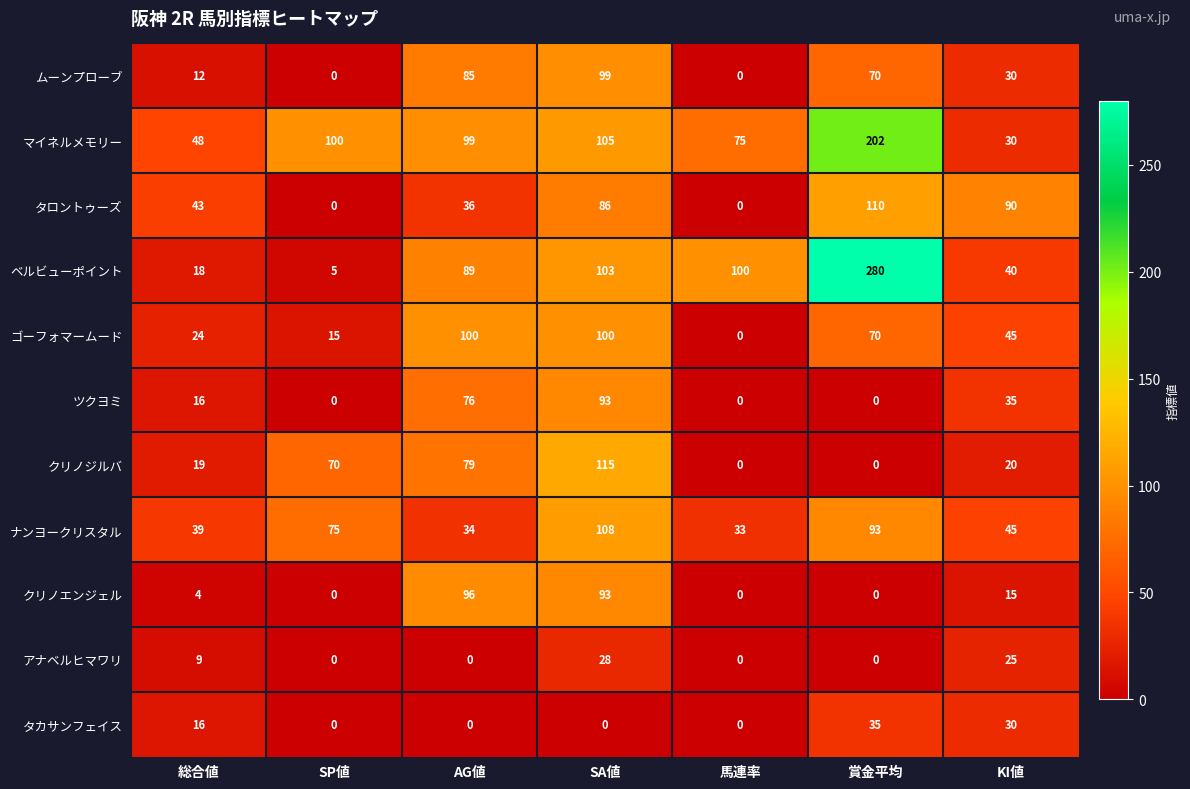

What is the total value across all series at AG値?

694